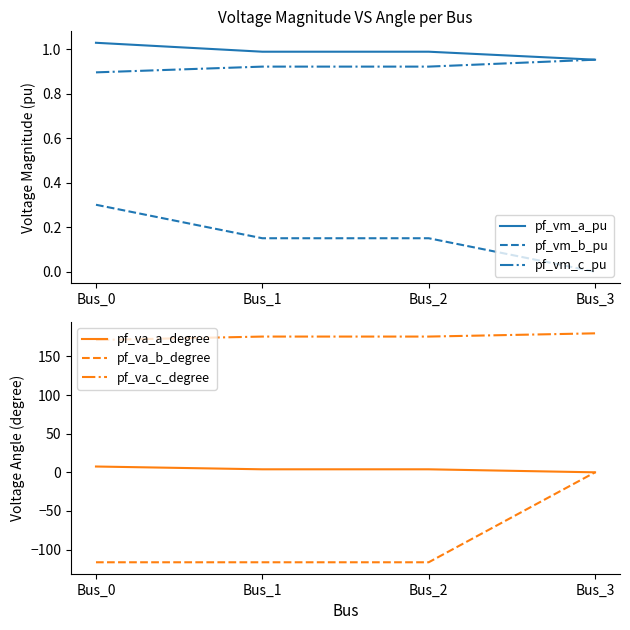

At which label is pf_va_a_degree closest to 3?

Bus_1